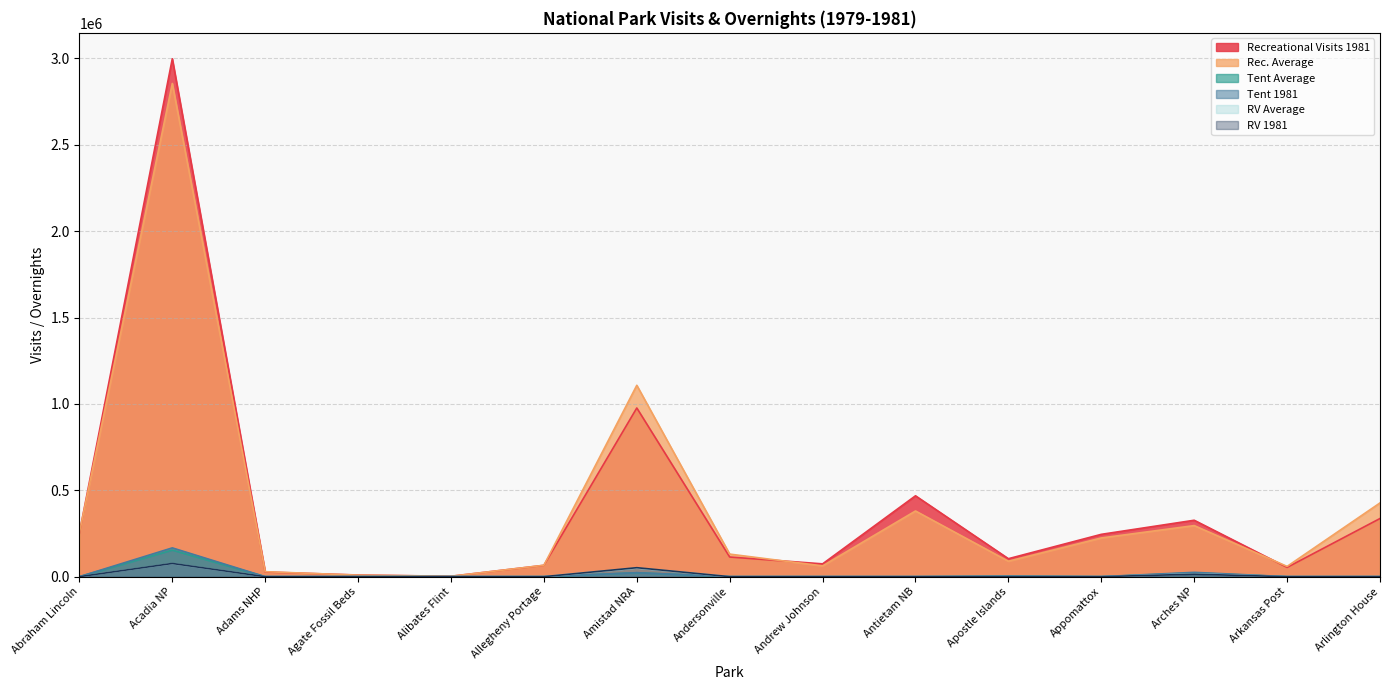

Reading left to right, list all the values displayed in this chart.

Recreational Visits 1981: Abraham Lincoln=252245	Acadia NP=2997972	Adams NHP=27055	Agate Fossil Beds=9459	Alibates Flint=2384	Allegheny Portage=65557	Amistad NRA=976414	Andersonville=113697	Andrew Johnson=74100	Antietam NB=468078	Apostle Islands=103960	Appomattox=244968	Arches NP=326508	Arkansas Post=53538	Arlington House=336593
Rec. Average: Abraham Lincoln=254183	Acadia NP=2855001	Adams NHP=28784	Agate Fossil Beds=8635	Alibates Flint=2172	Allegheny Portage=65926	Amistad NRA=1107650	Andersonville=130507	Andrew Johnson=62455	Antietam NB=380156	Apostle Islands=89352	Appomattox=224034	Arches NP=295622	Arkansas Post=59349	Arlington House=426768
Tent Average: Abraham Lincoln=0	Acadia NP=153990	Adams NHP=0	Agate Fossil Beds=0	Alibates Flint=0	Allegheny Portage=11	Amistad NRA=22652	Andersonville=0	Andrew Johnson=0	Antietam NB=0	Apostle Islands=2789	Appomattox=0	Arches NP=21438	Arkansas Post=0	Arlington House=0
Tent 1981: Abraham Lincoln=0	Acadia NP=166557	Adams NHP=0	Agate Fossil Beds=0	Alibates Flint=0	Allegheny Portage=0	Amistad NRA=22873	Andersonville=0	Andrew Johnson=0	Antietam NB=0	Apostle Islands=2903	Appomattox=0	Arches NP=24951	Arkansas Post=0	Arlington House=0
RV Average: Abraham Lincoln=0	Acadia NP=75571	Adams NHP=0	Agate Fossil Beds=0	Alibates Flint=0	Allegheny Portage=0	Amistad NRA=49860	Andersonville=0	Andrew Johnson=0	Antietam NB=0	Apostle Islands=0	Appomattox=0	Arches NP=15890	Arkansas Post=0	Arlington House=0
RV 1981: Abraham Lincoln=0	Acadia NP=76309	Adams NHP=0	Agate Fossil Beds=0	Alibates Flint=0	Allegheny Portage=0	Amistad NRA=51843	Andersonville=0	Andrew Johnson=0	Antietam NB=0	Apostle Islands=0	Appomattox=0	Arches NP=14210	Arkansas Post=0	Arlington House=0